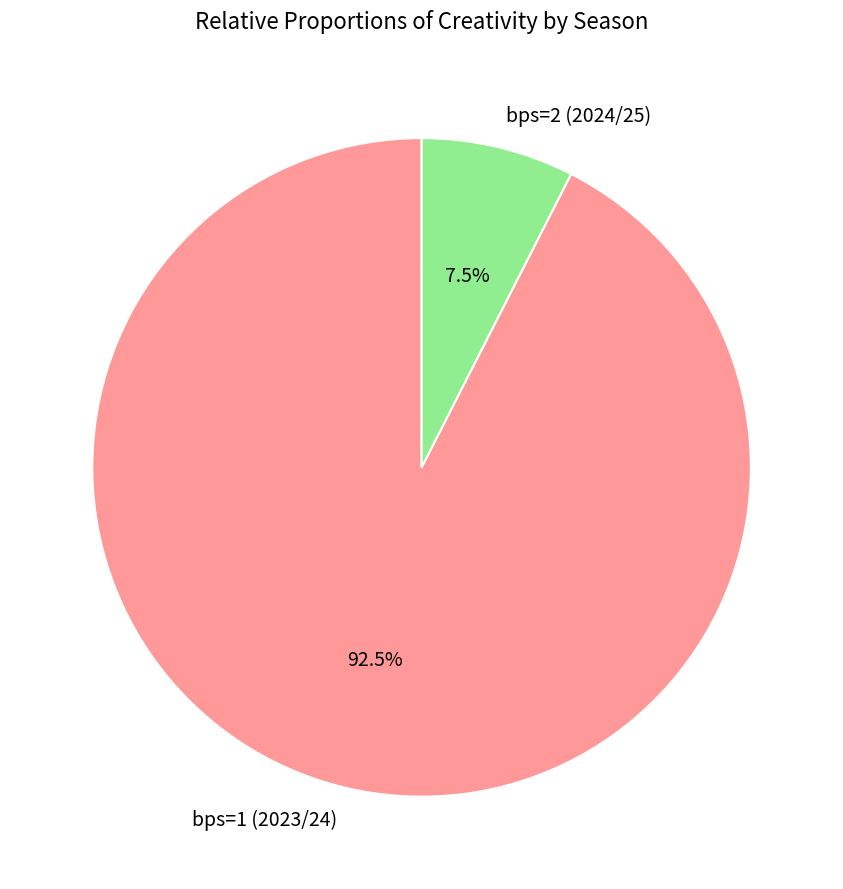

How many slices are in this pie chart?

2